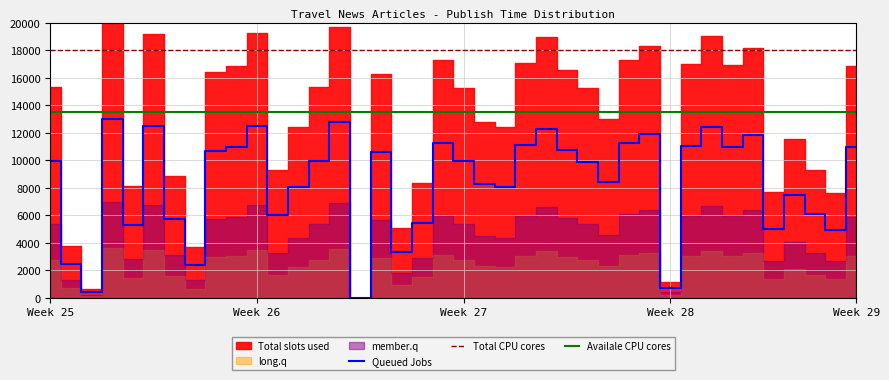

What is the label of the 24th point from the right?

16